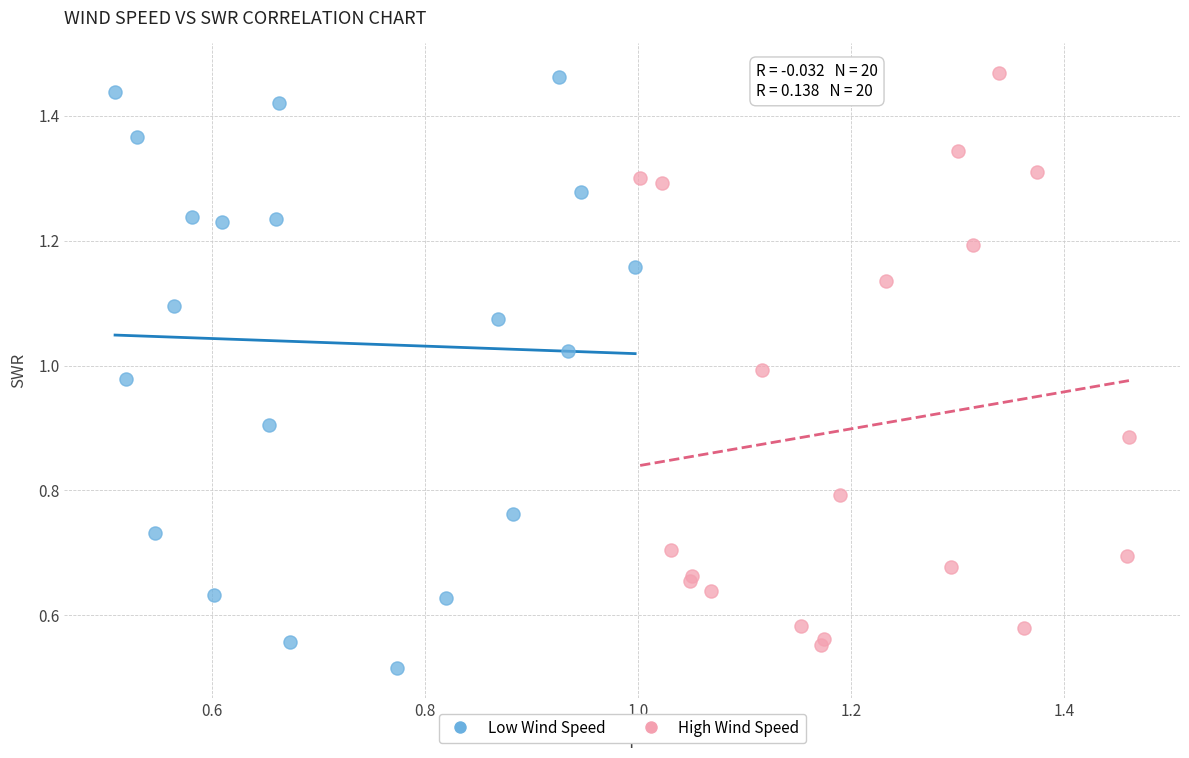

Which series has the widest spread of Y values?

Low Wind Speed